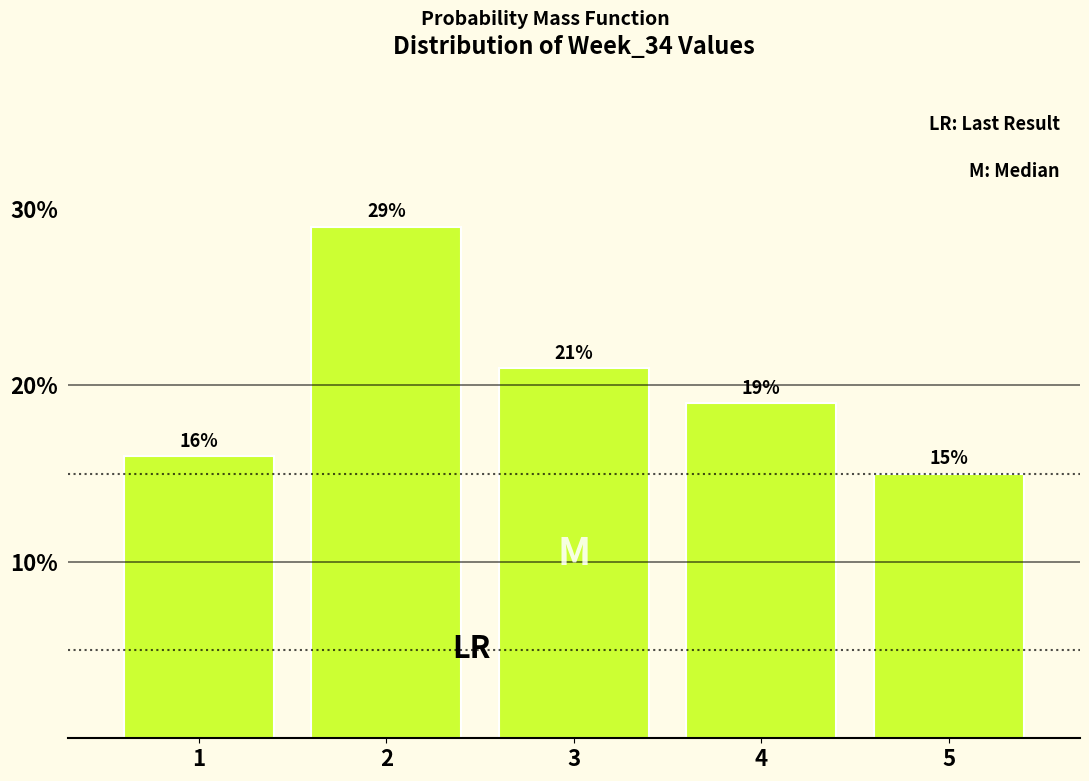

Reading left to right, list all the values displayed in this chart.

1=16.0	2=29.0	3=21.0	4=19.0	5=15.0